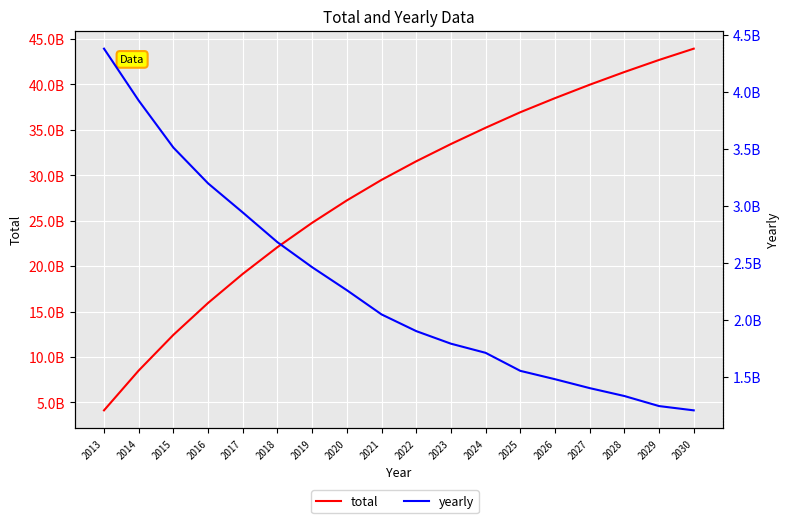

What is the maximum value shown in the chart?

43935727616